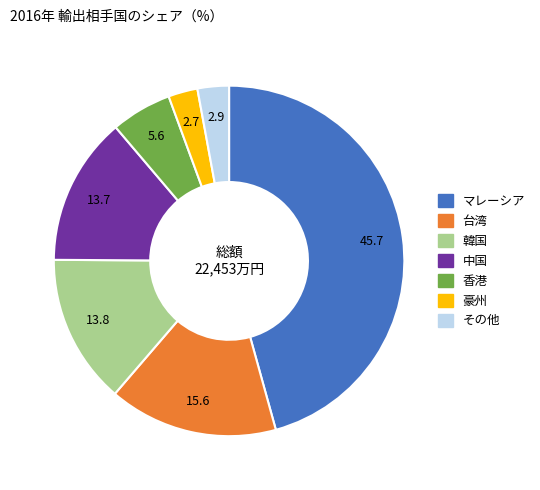

Is there any slice that represents more than half of the pie?

No